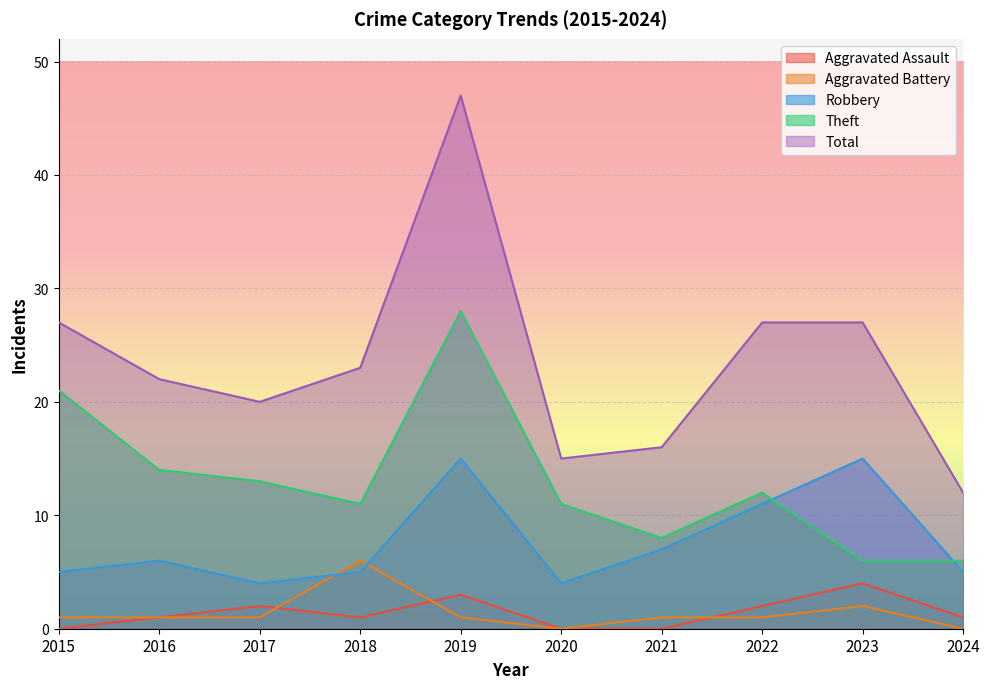

At how many categories does at least one series exceed 15?

8